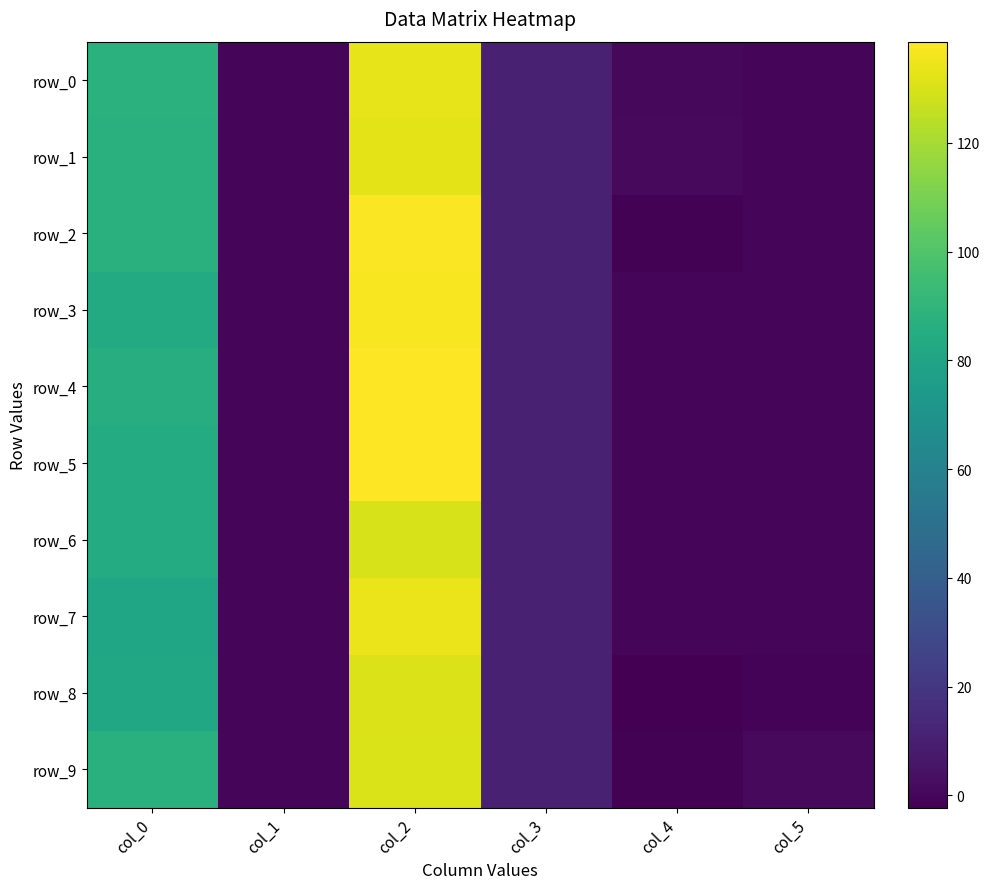

At which label does row_0 first exceed 10?

col_0